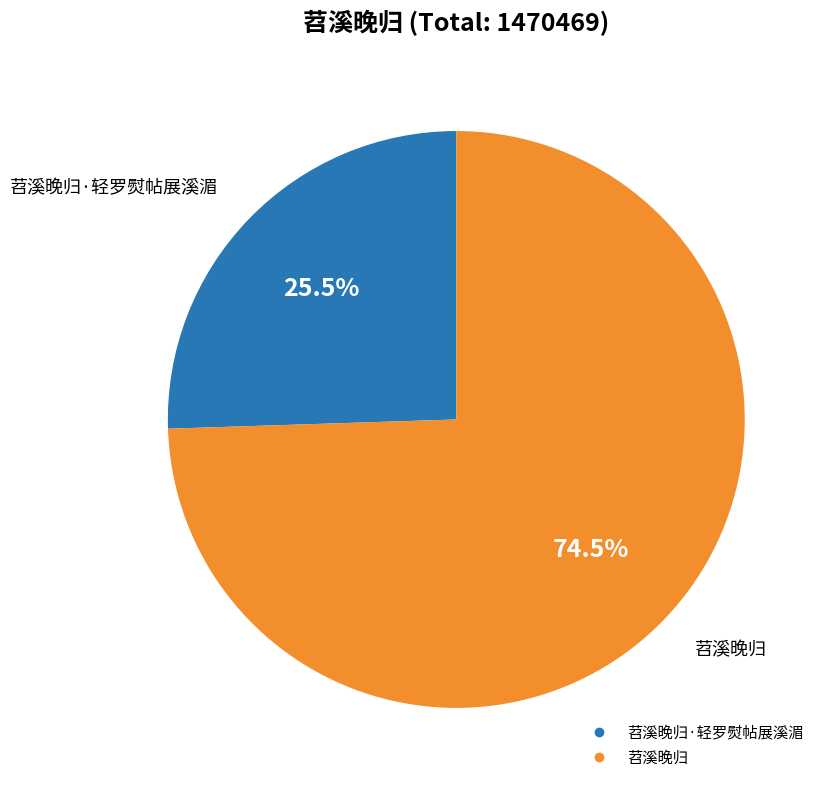

Does any single category account for the majority?

Yes